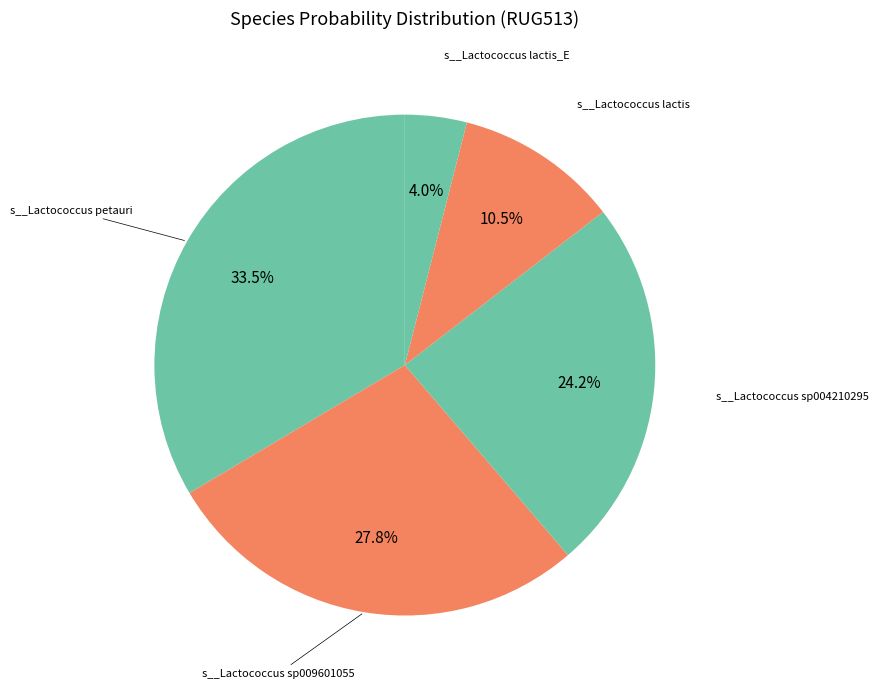

Is s__Lactococcus sp009601055 the majority of the pie?

No